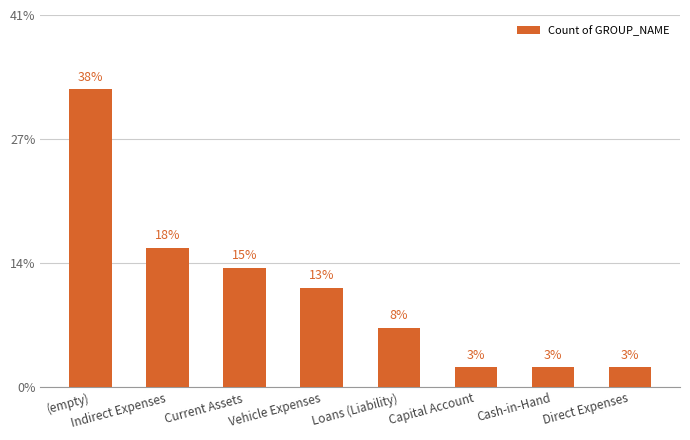

Does the chart contain any negative values?

No